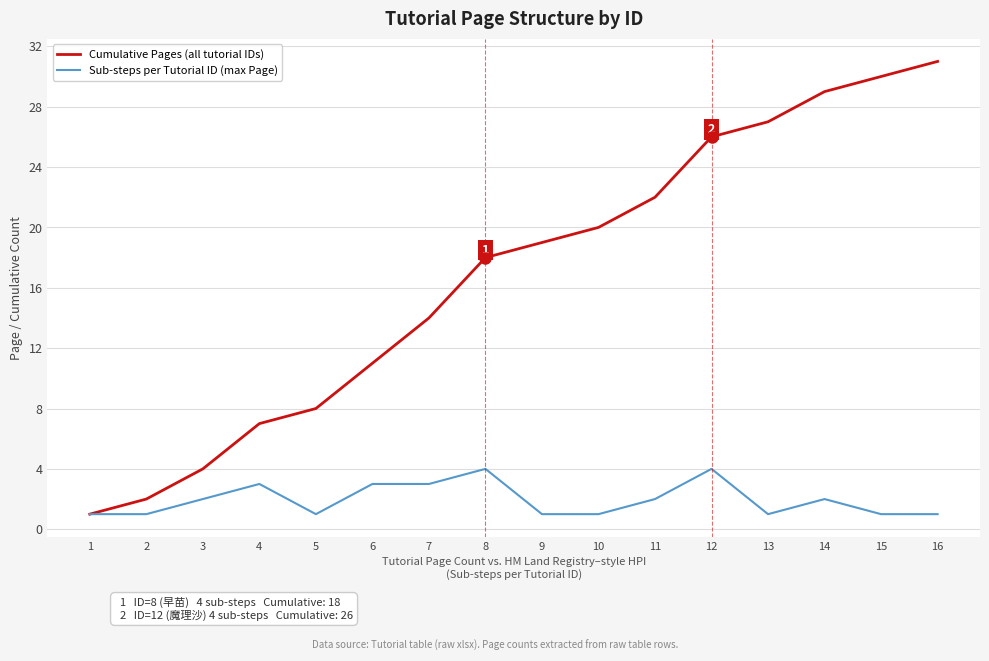

What is the approximate value of Cumulative Pages (all tutorial IDs) at 14, to the nearest 5?

30